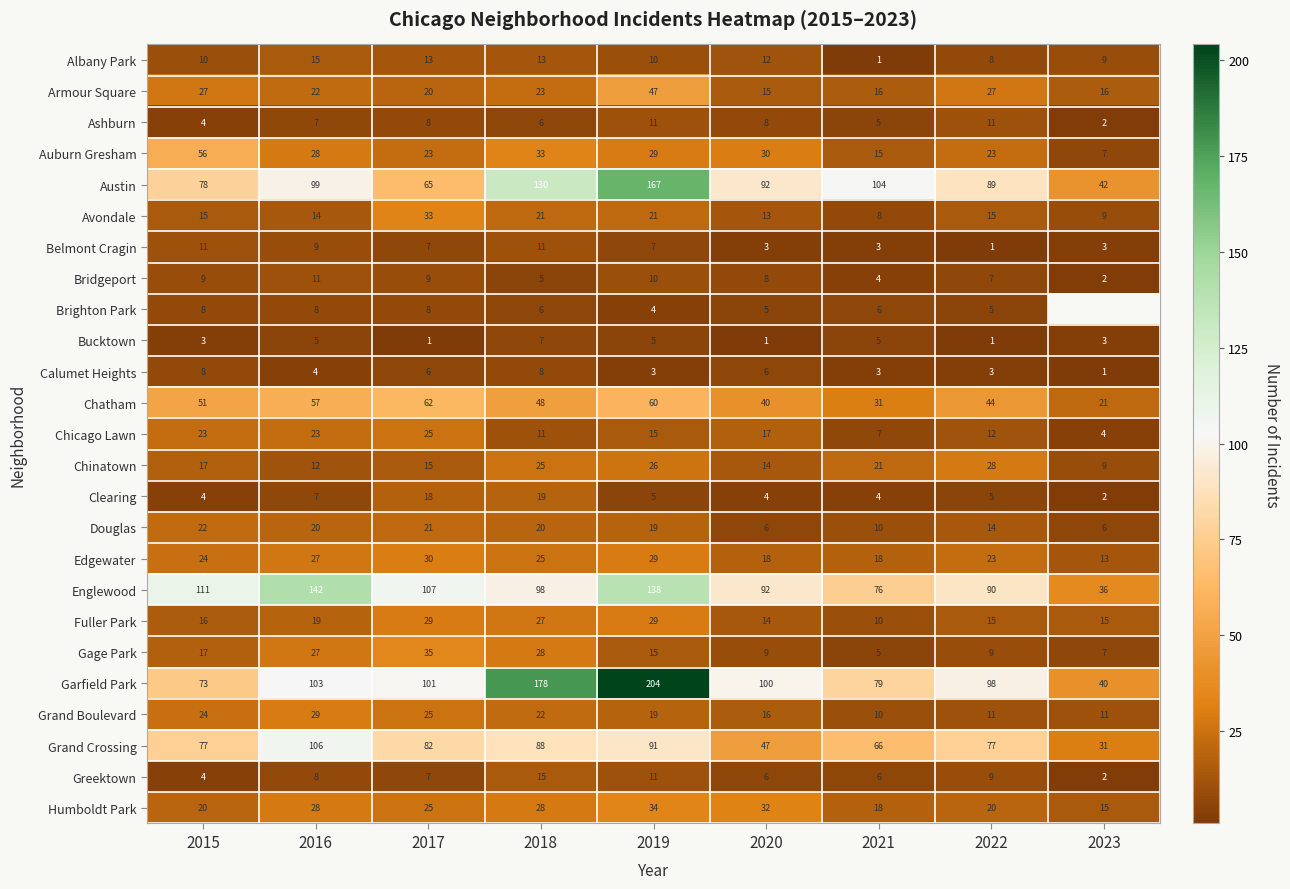

What is the total value across all series at 2022?

645